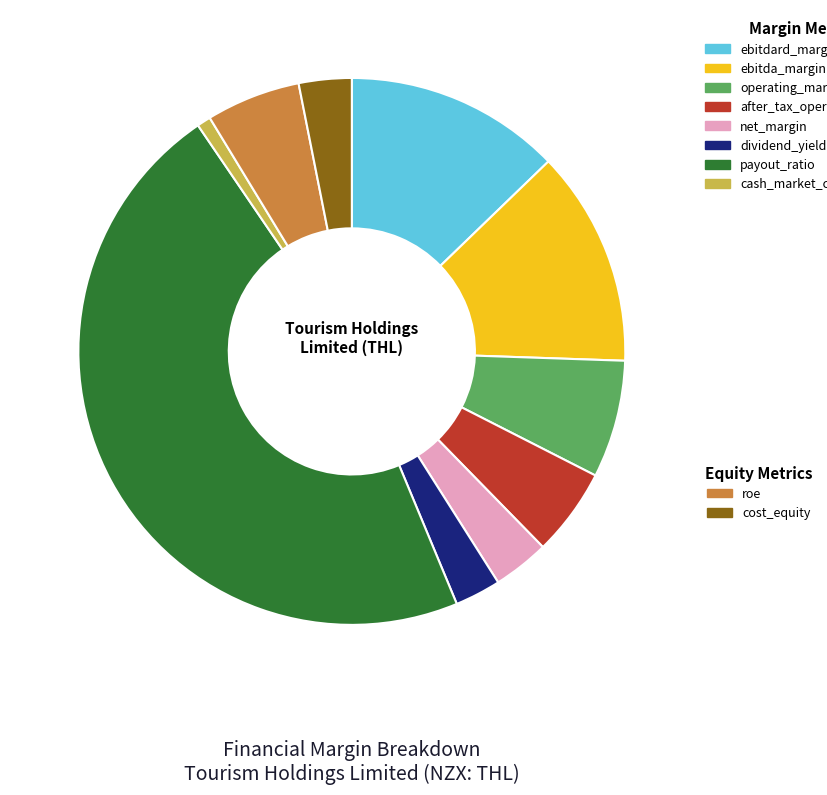

Is there any slice that represents more than half of the pie?

No